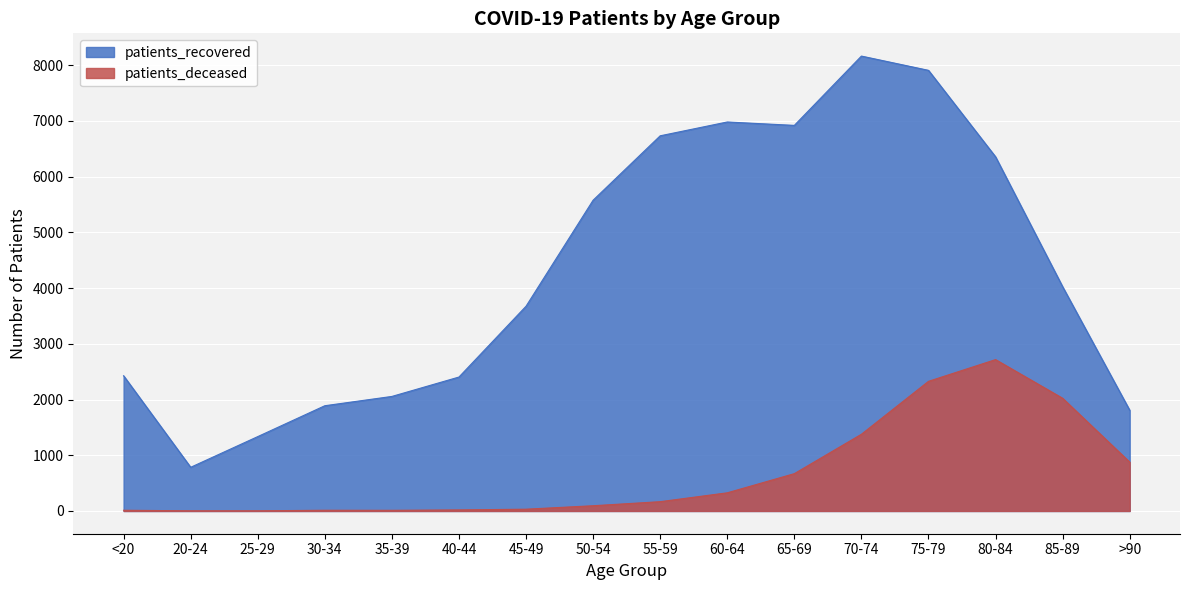

True or false: patients_deceased and patients_recovered cross at least once.

False